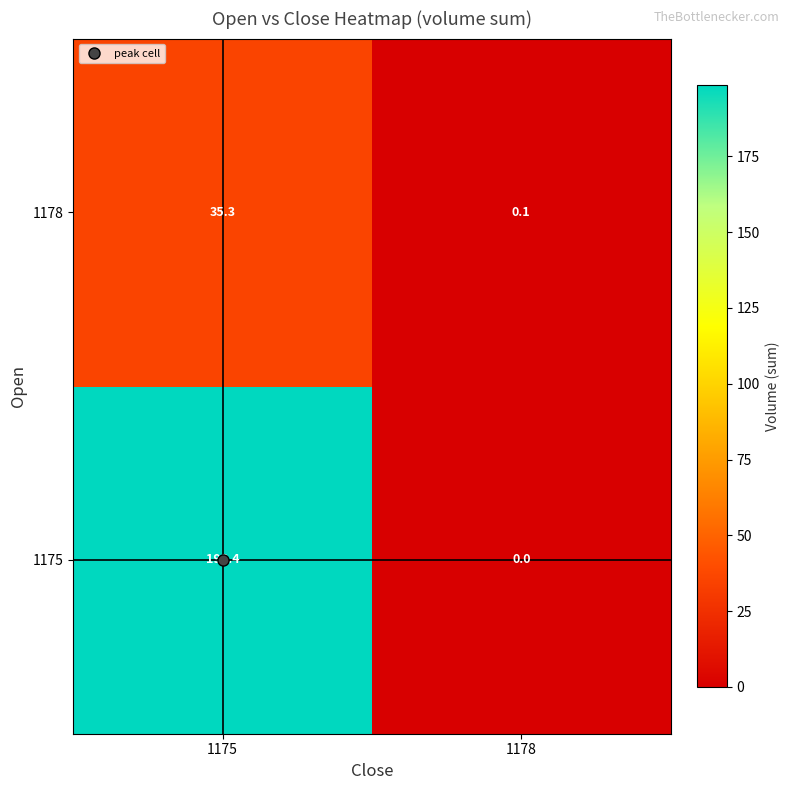

What is the average value of the 1178 series?

17.7